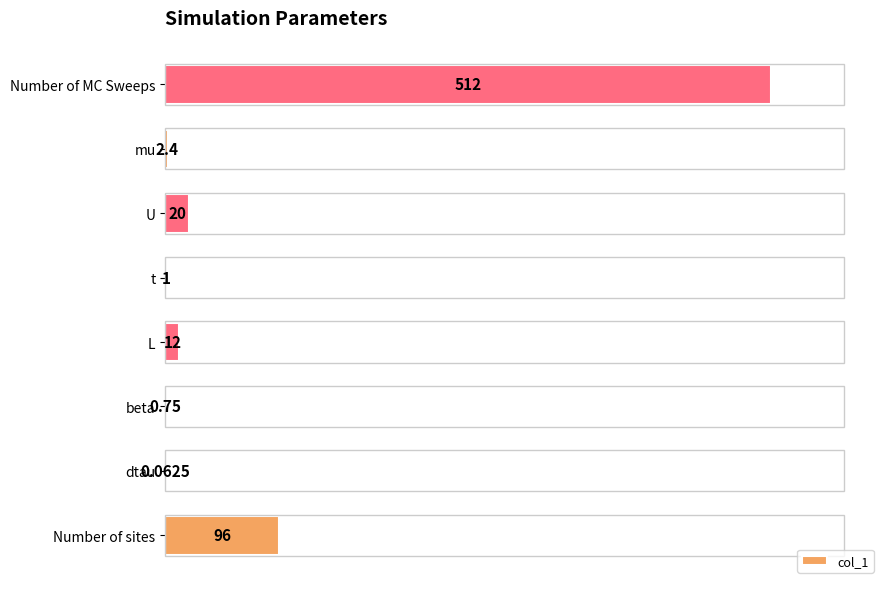

What is the change in value from L to U?

+8.0